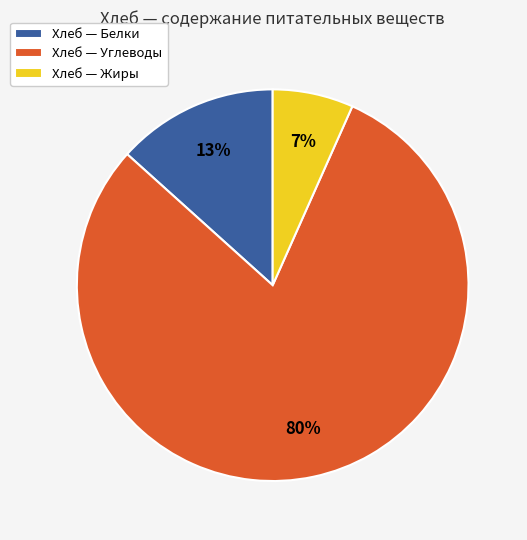

Which category has the biggest portion of the pie?

Хлеб — Углеводы